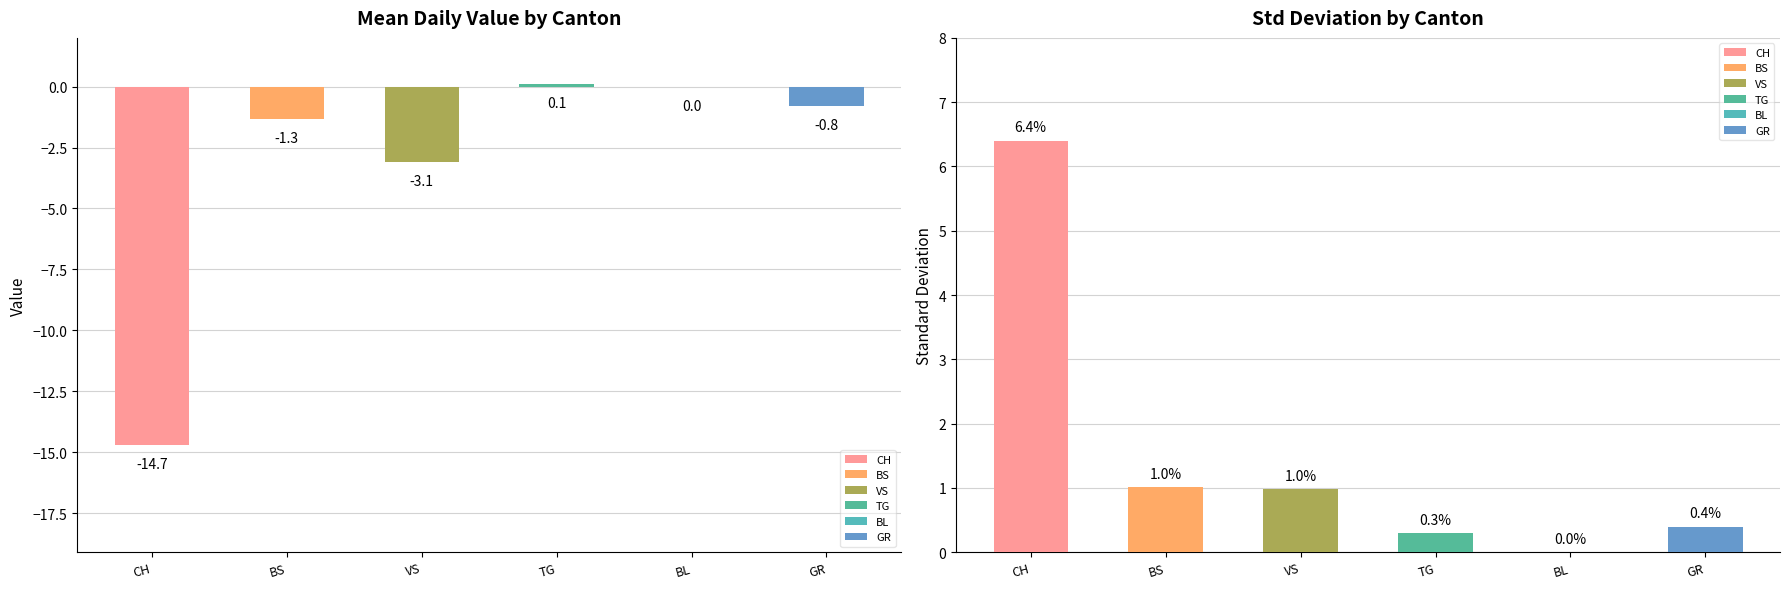

How many data points in CH are less than -17?

19